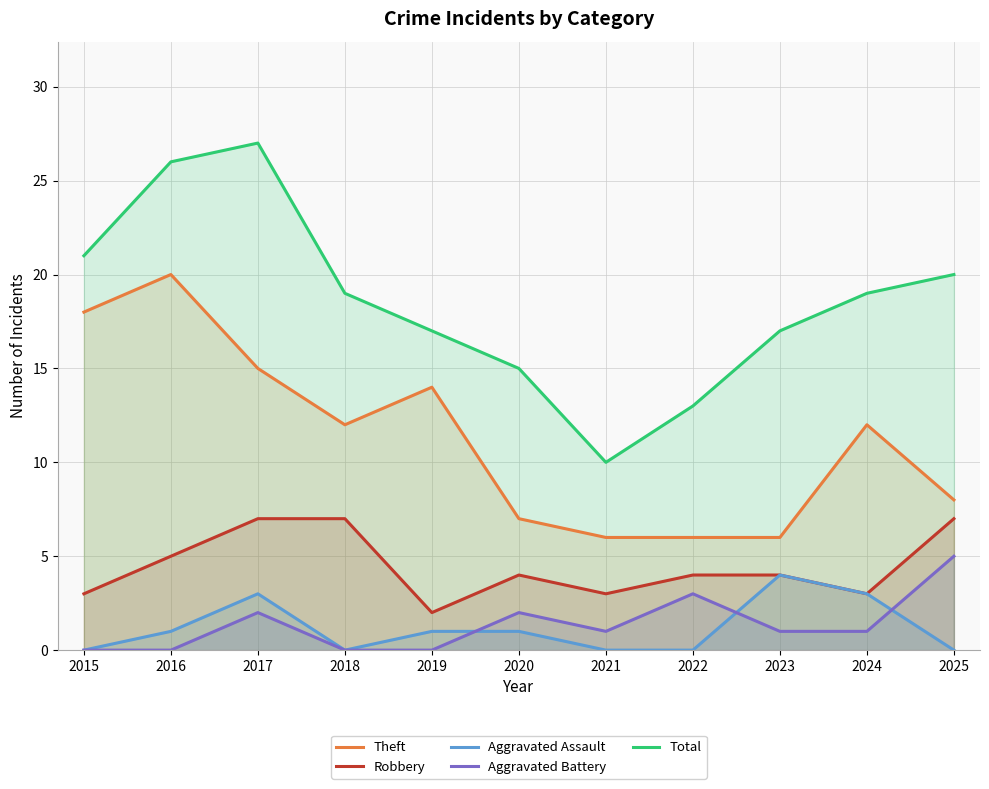

Is the value of Aggravated Assault at 2020 greater than the value of Total at 2019?

No